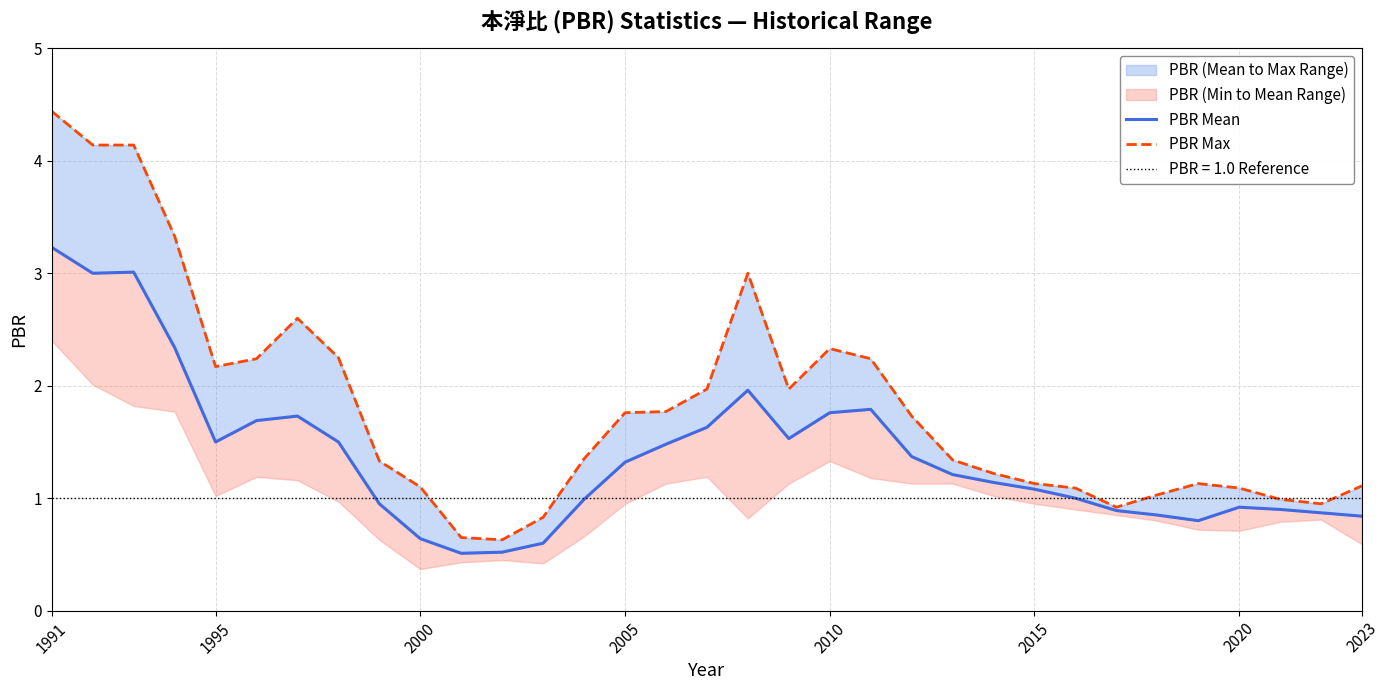

What is the average value of the PBR Max series?

1.8